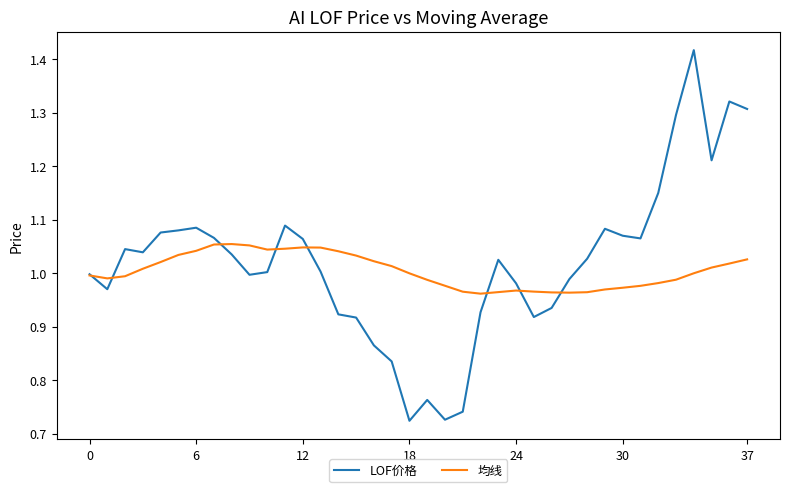

List the series in order of their peak value, lowest first.

均线, LOF价格